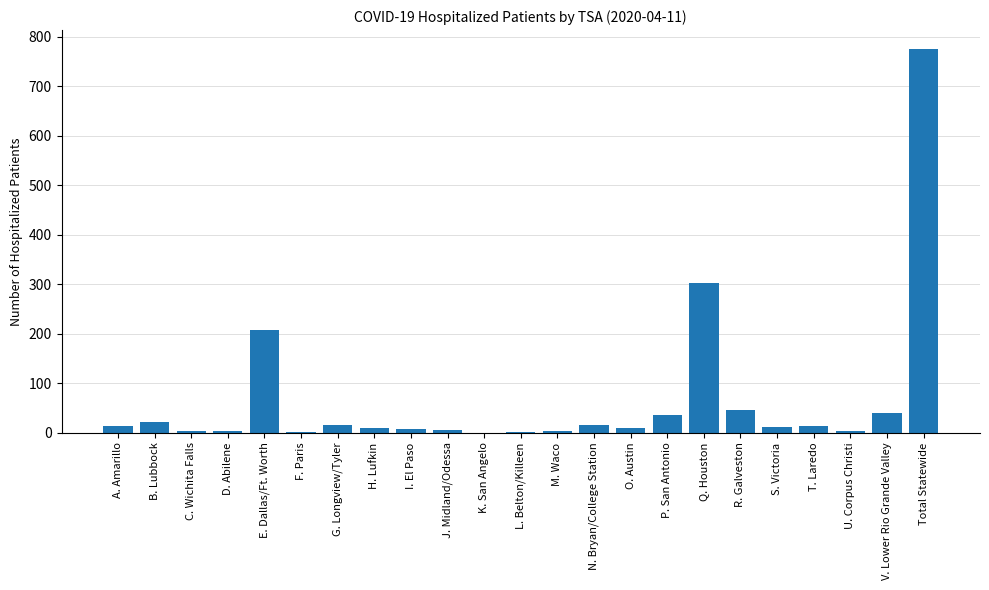

Approximately how many times larger is the value at C. Wichita Falls compared to R. Galveston?

0.1